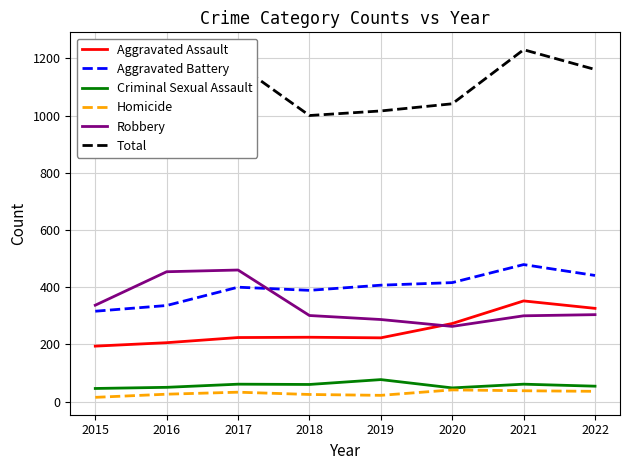

List the series in order of their peak value, highest first.

Total, Aggravated Battery, Robbery, Aggravated Assault, Criminal Sexual Assault, Homicide